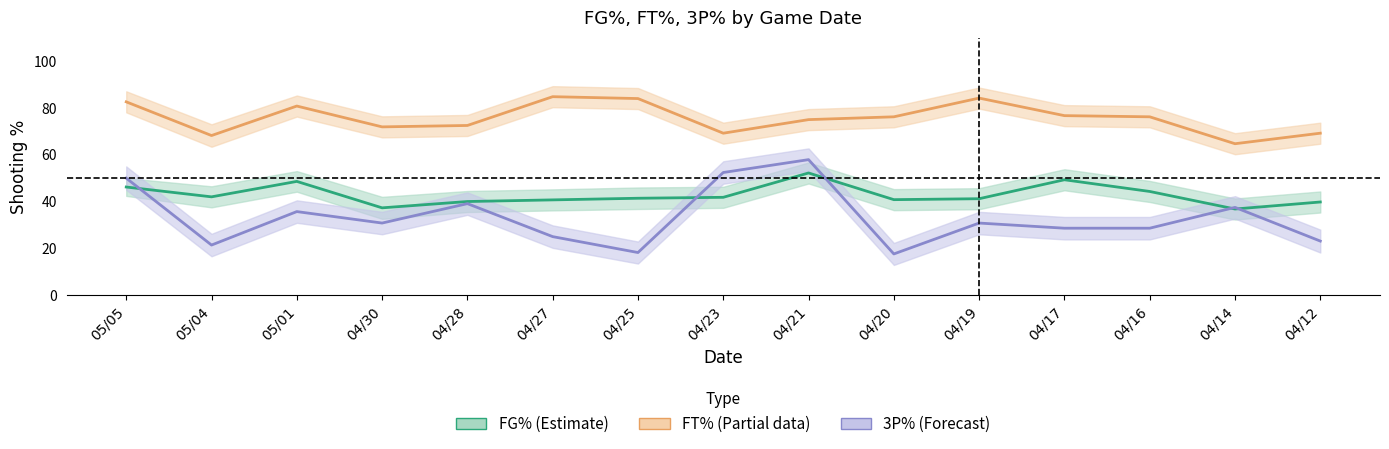

Rank the series by their average value, from highest to lowest.

FT%_center, FG%_center, 3P%_center